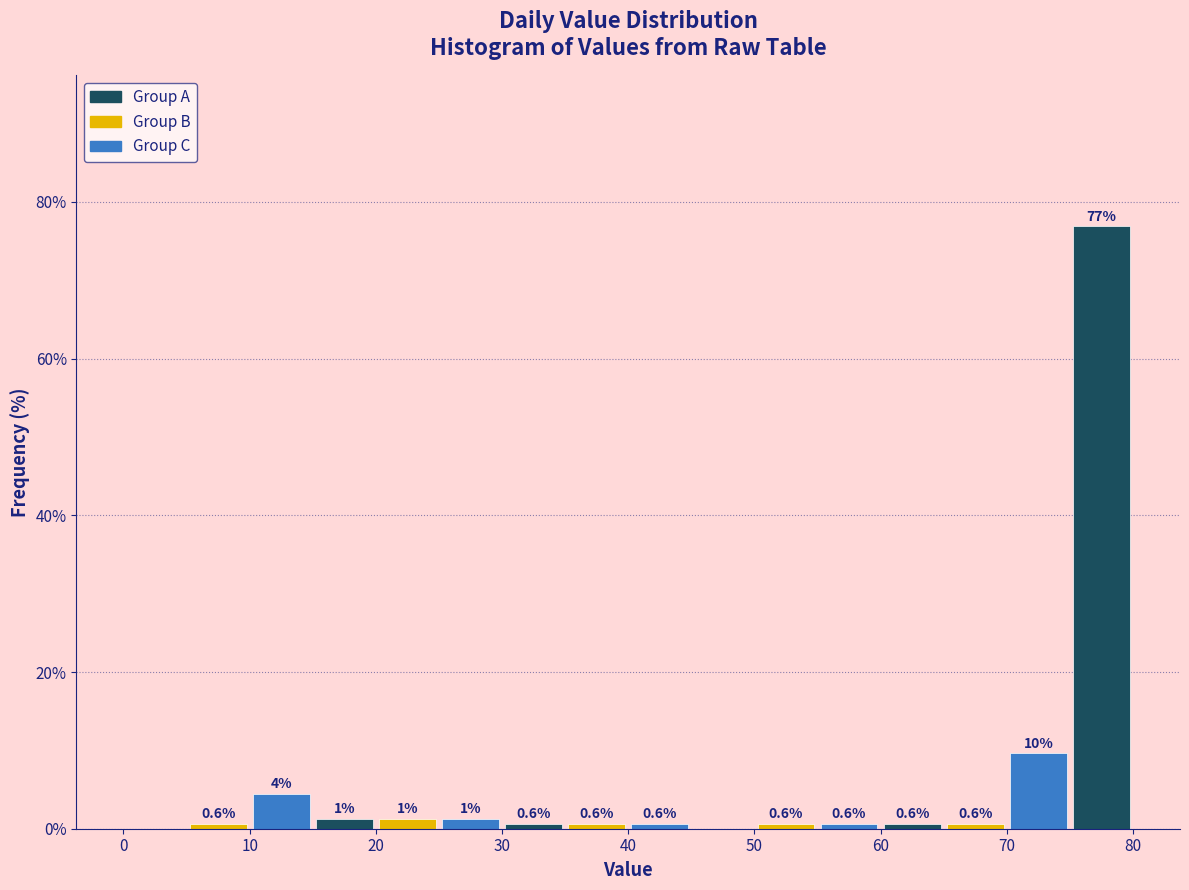

Over which range of the x-axis is the bar tallest?

75 to 80